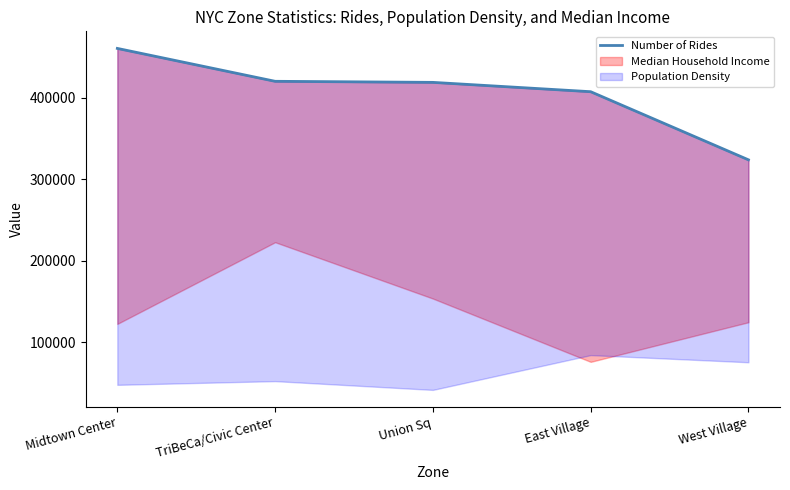

What is the smallest value displayed?

323989